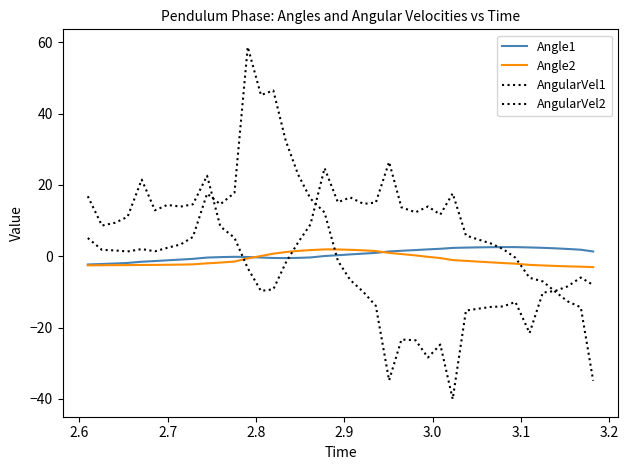

How many lines are shown in the chart?

4